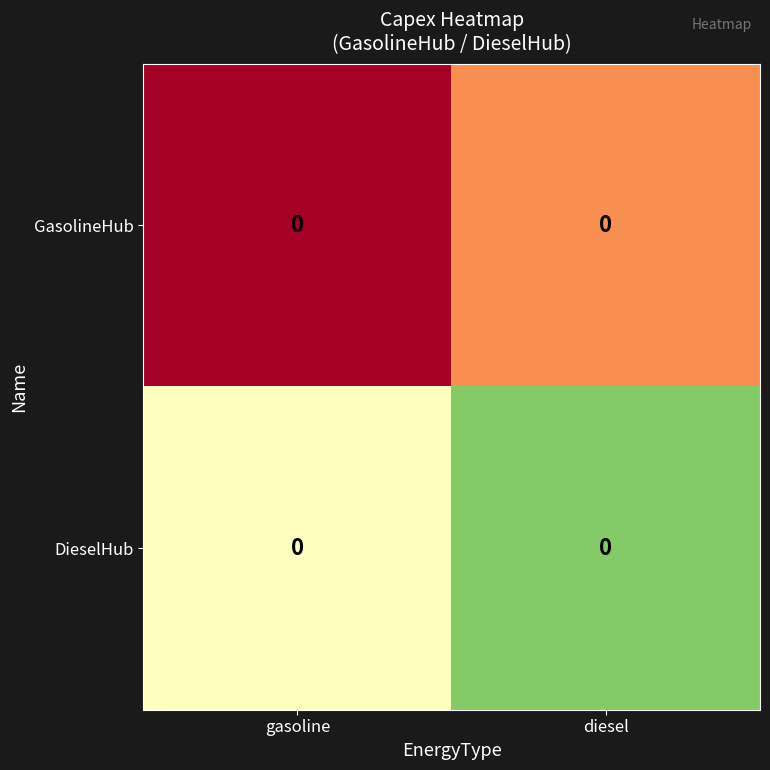

List the labels in order of GasolineHub value, largest first.

diesel, gasoline